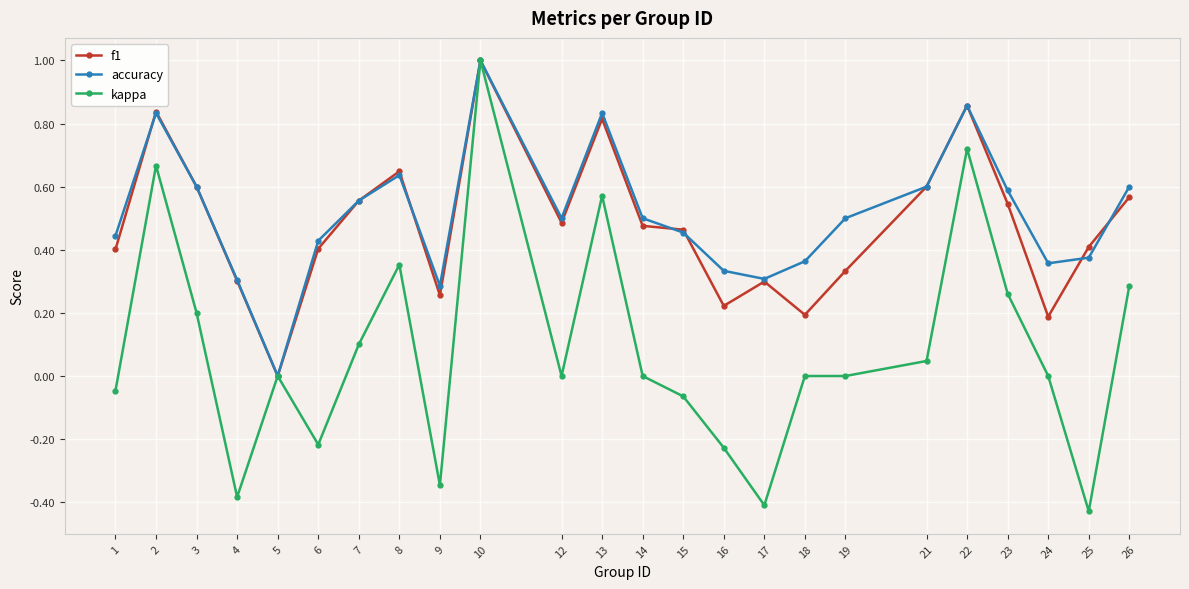

Between 12 and 25, which series saw the biggest shift?

kappa